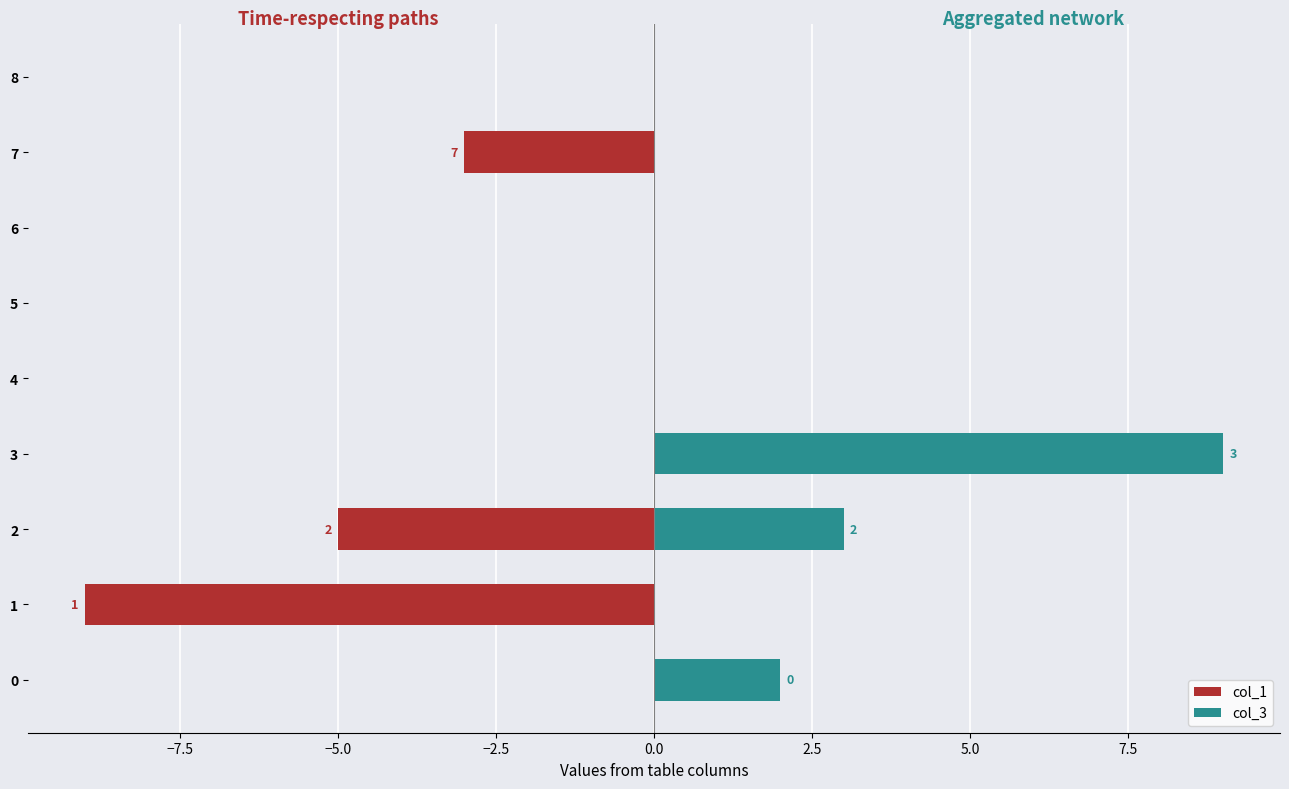

How many distinct data groups are displayed?

2